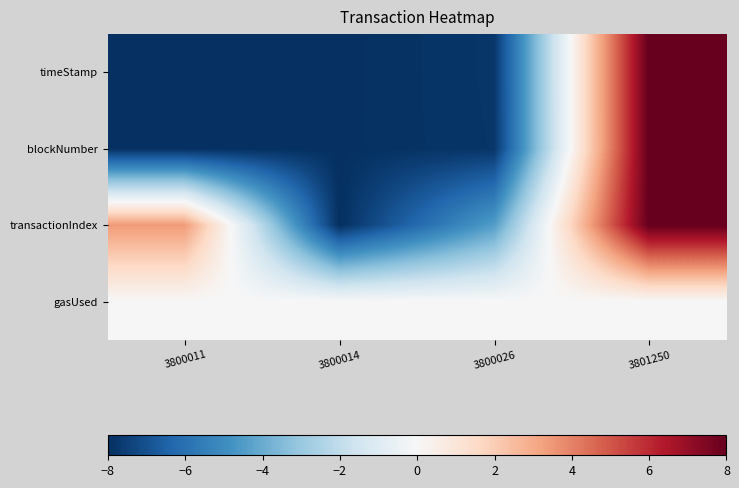

Reading left to right, list all the values displayed in this chart.

timeStamp: 3800011=-8.0	3800014=-8.0	3800026=-7.8	3801250=8.0
blockNumber: 3800011=-8.0	3800014=-8.0	3800026=-7.8	3801250=8.0
transactionIndex: 3800011=3.4	3800014=-8.0	3800026=-4.4	3801250=8.0
gasUsed: 3800011=0.0	3800014=0.0	3800026=0.0	3801250=0.0